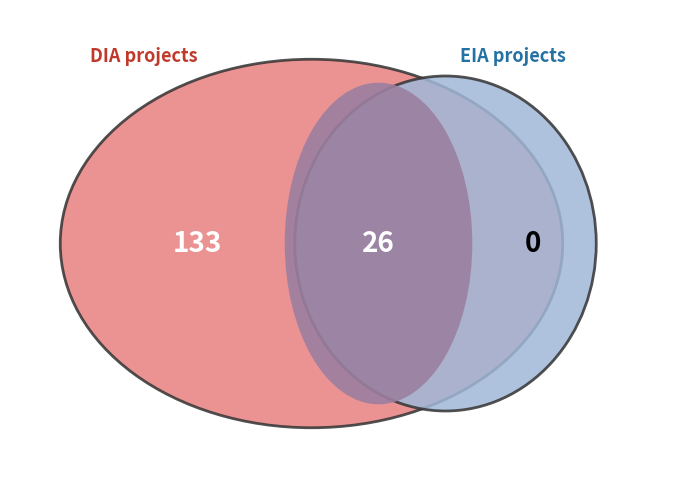

What is the majority slice?

DIA